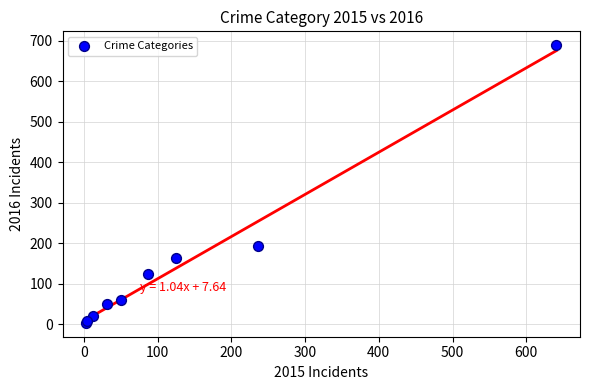

What Y value in the scatter plot is closest to 346?

194